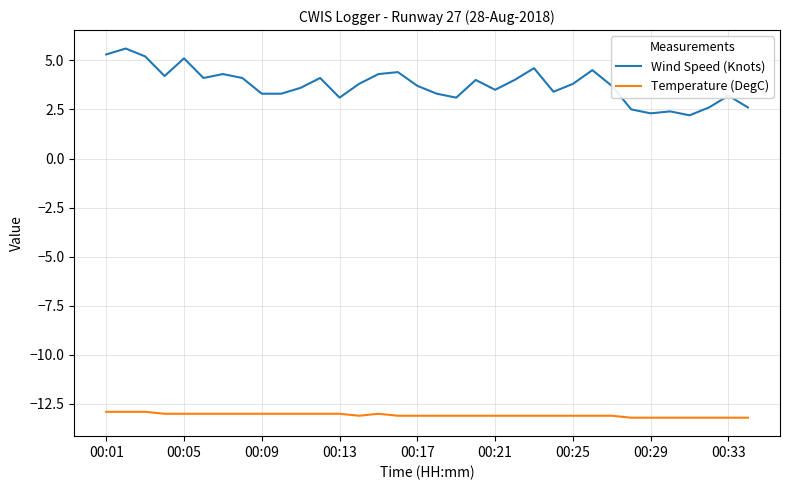

What are all the series names shown in the legend?

Wind Speed (Knots), Temperature (DegC)